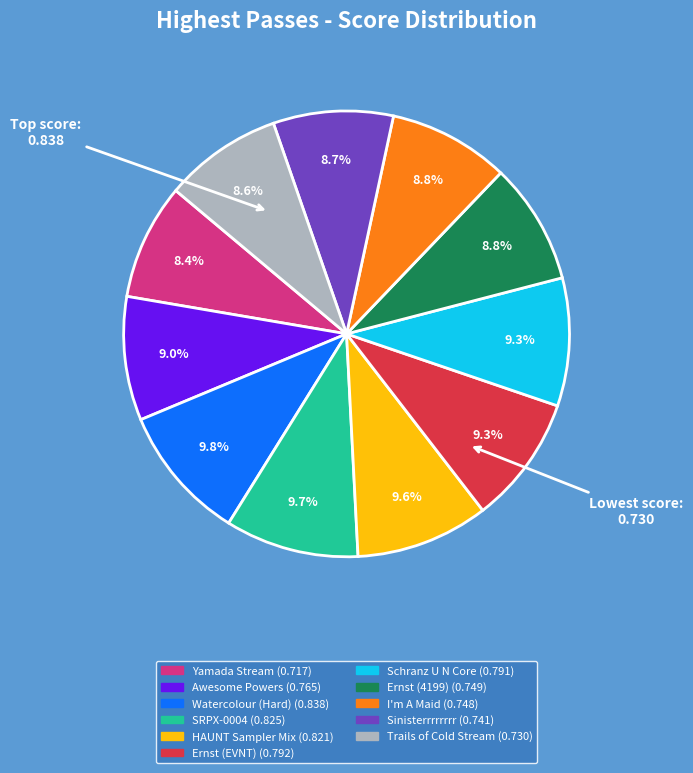

How much of the chart is everything except Ernst (4199)?

91.2%